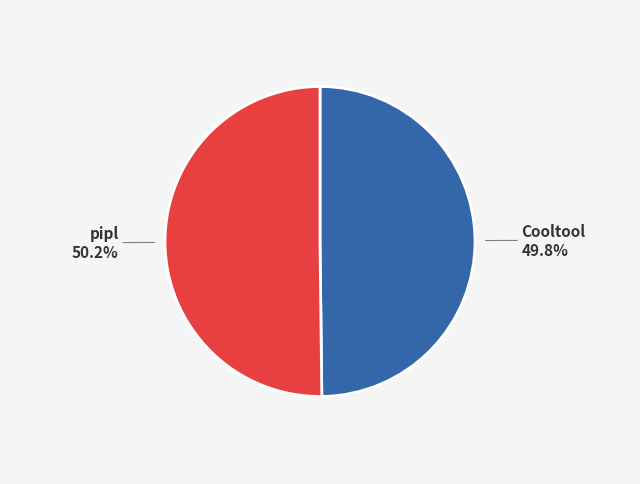

True or false: pipl accounts for 50% of the total.

True